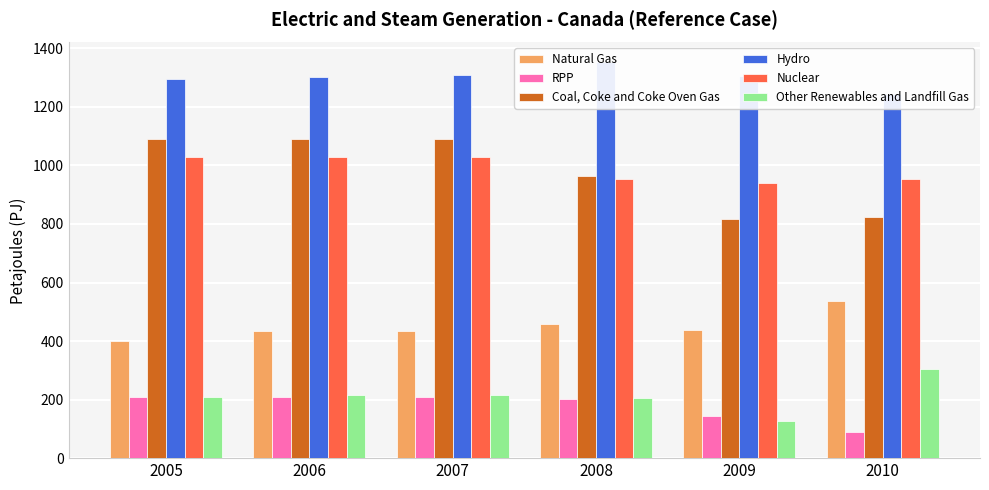

What is the difference between the Other Renewables and Landfill Gas values at 2010 and 2006?

90.7